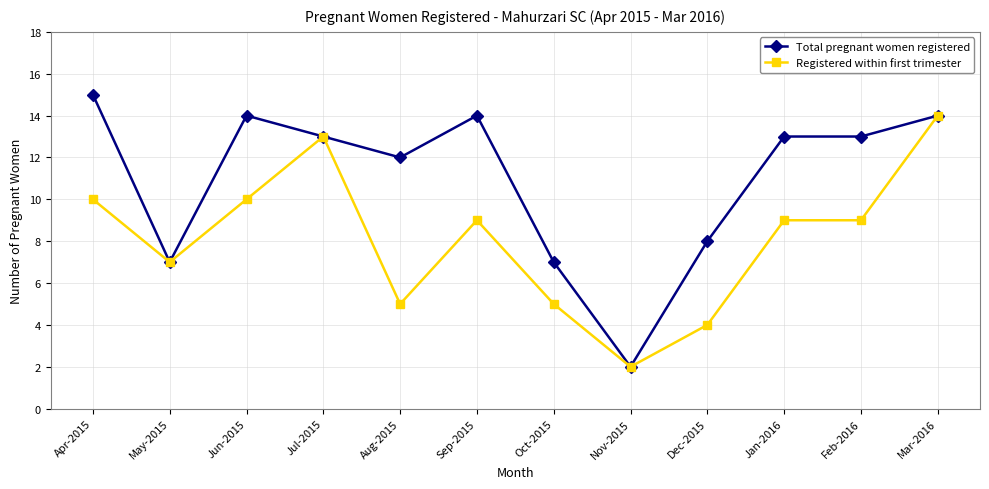

At which category is the sum across all series the highest?

Mar-2016